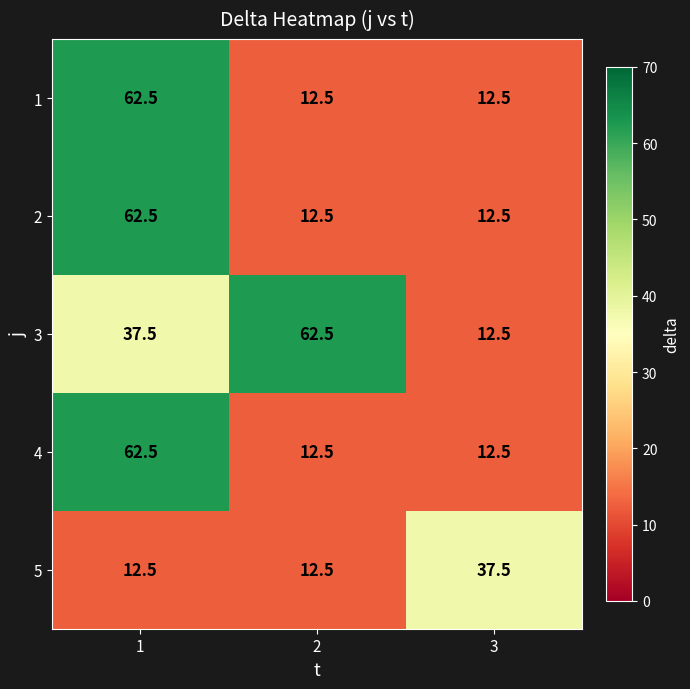

What is the total value across all series at 2?

112.5